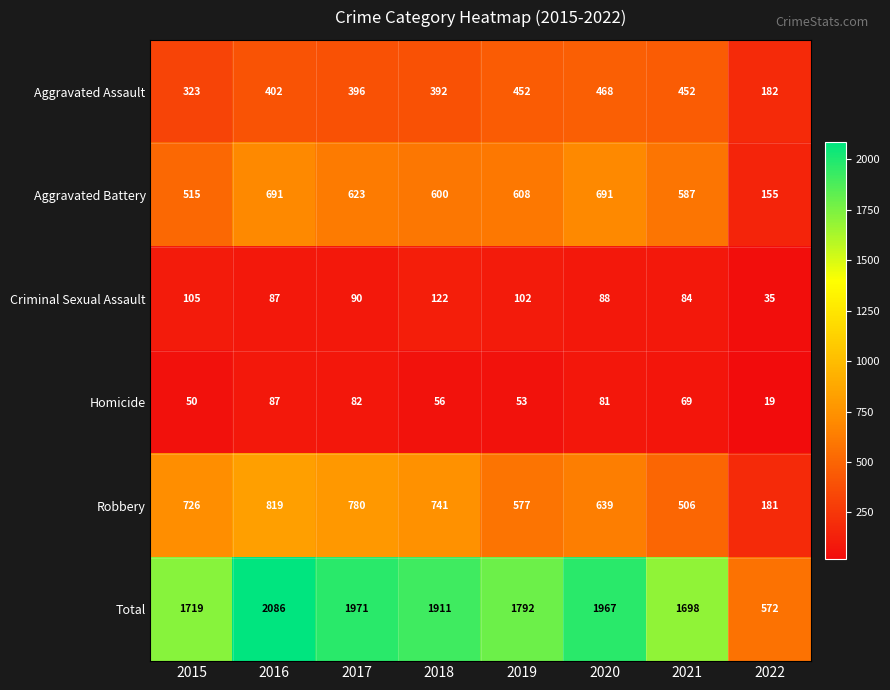

What is the difference between the highest and lowest values at 2018?

1855